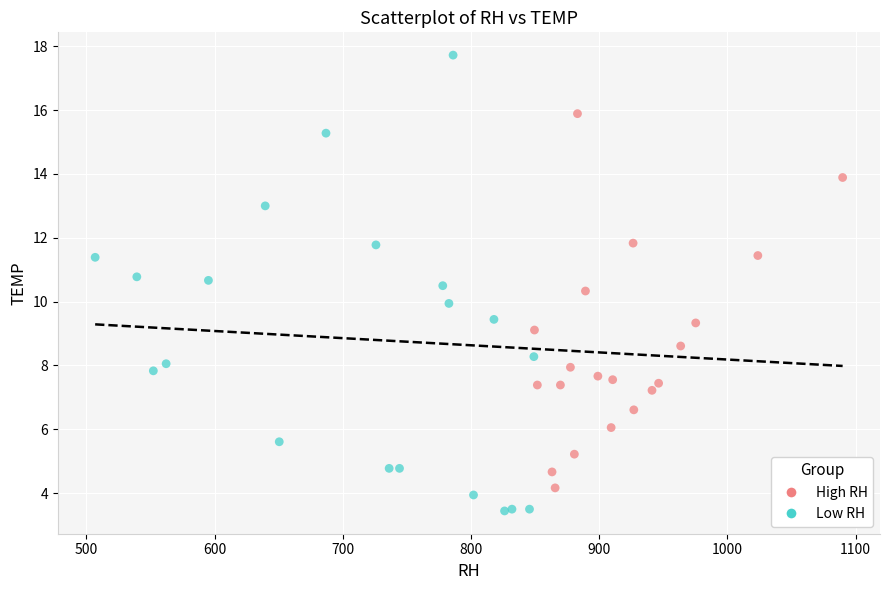

What are all the series names shown in the legend?

High RH, Low RH